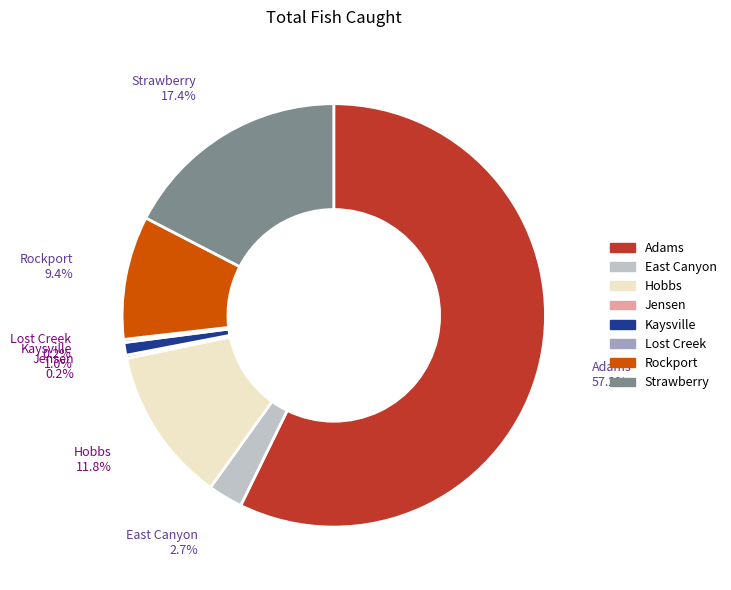

What is the largest slice in the pie chart?

Adams